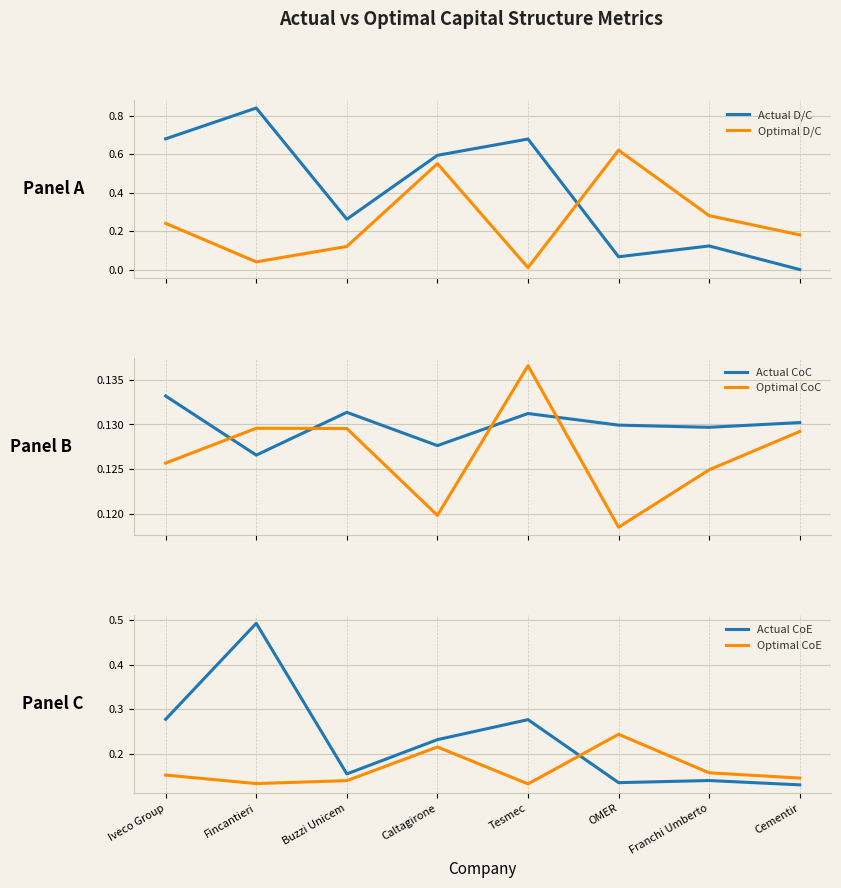

Between which two adjacent categories do Optimal CoE and Optimal CoC first intersect?

Caltagirone and Tesmec